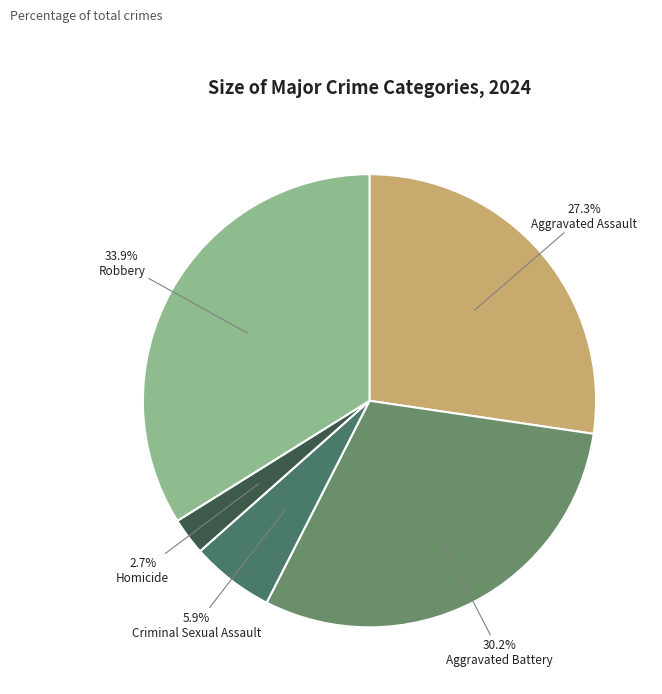

Count the number of slices in the pie.

5